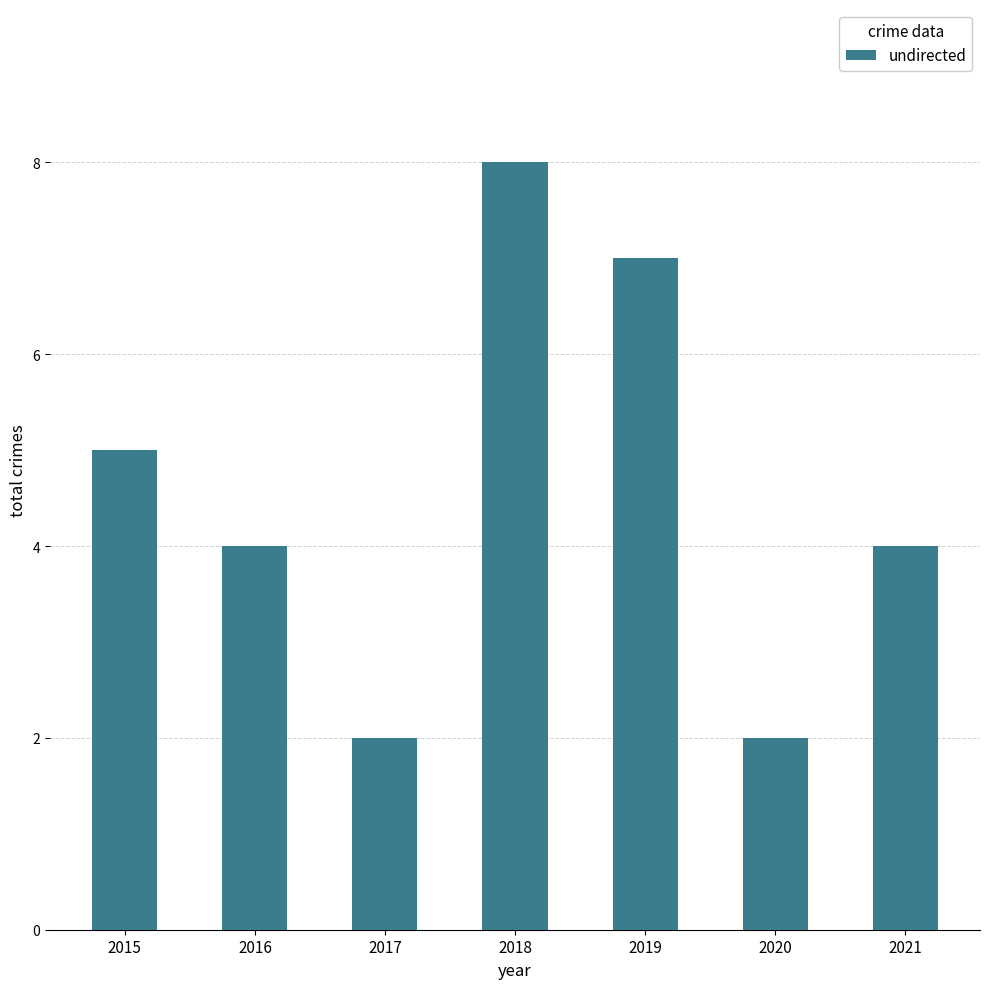

What is the difference between the maximum and minimum values?

6